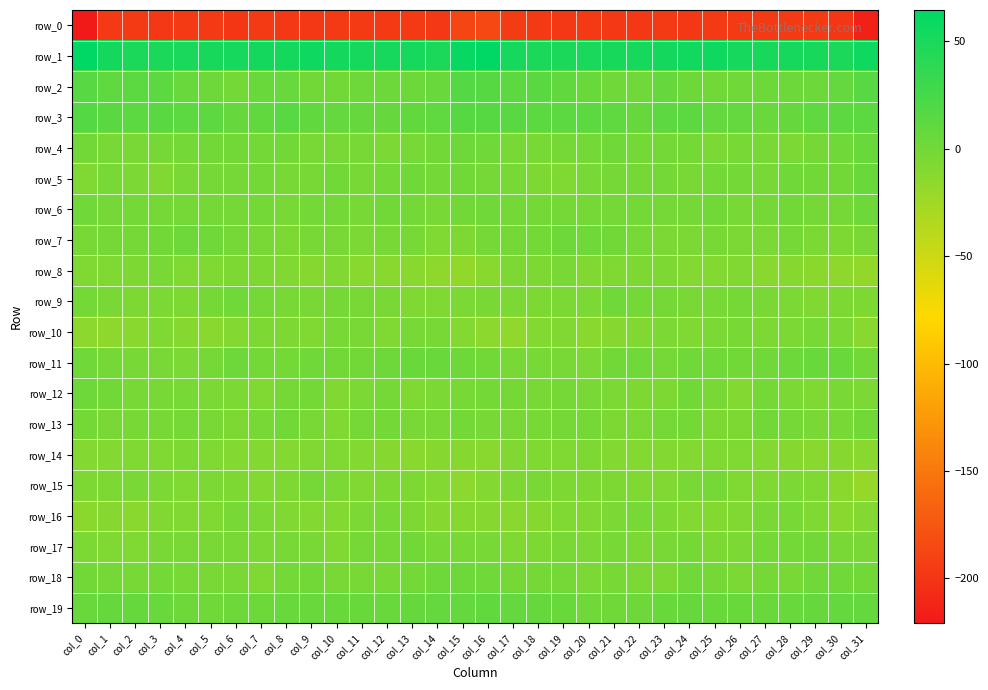

The value of row_16 at col_8 is -3.5. True or false?

False